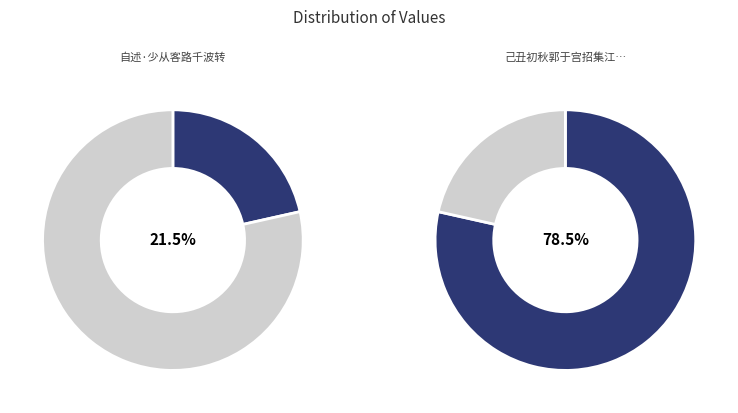

What percentage is the 自述·少从客路千波转 slice, to the nearest percent?

21%